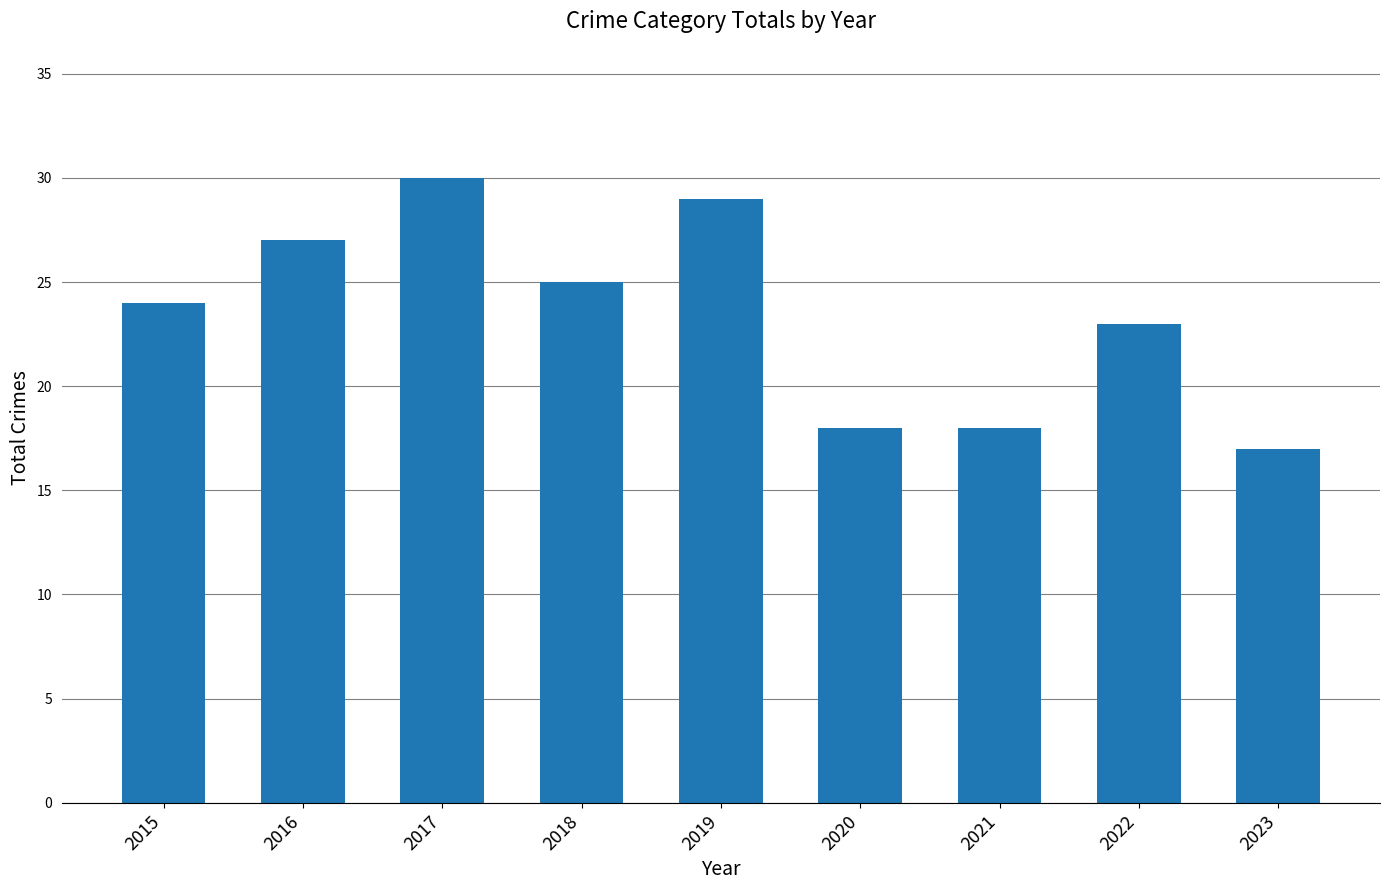

At which category does the chart reach its peak across all series?

2017